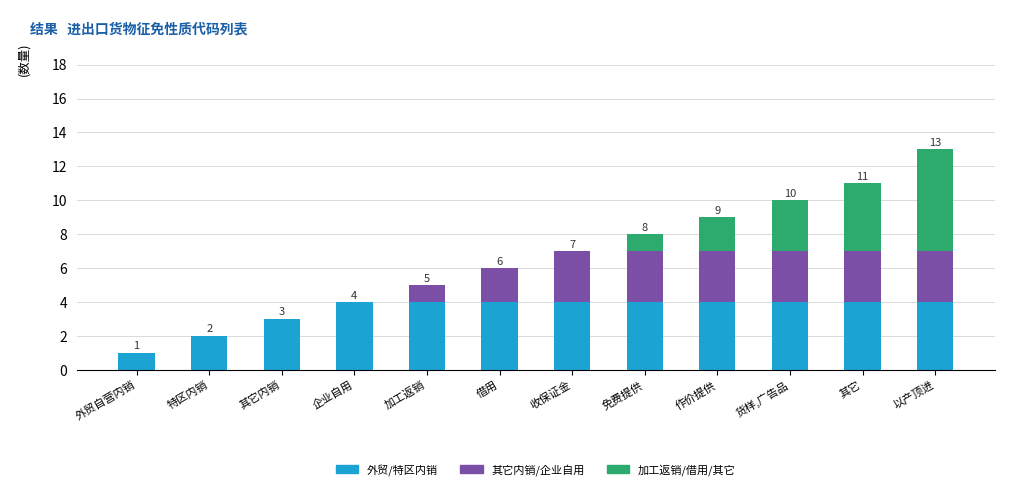

At which category is the sum across all series the highest?

以产顶进